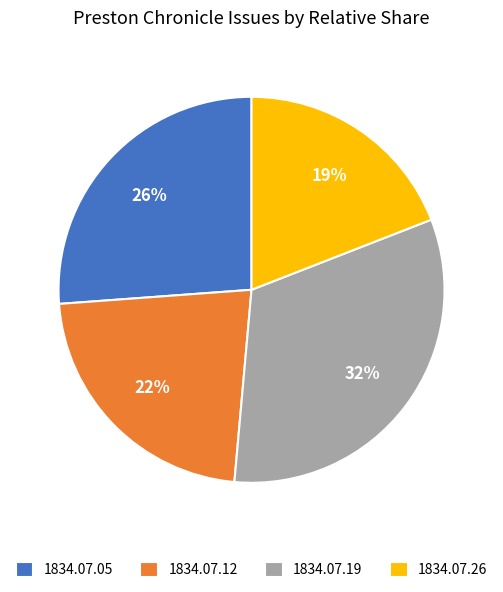

Between 1834.07.05 and 1834.07.19, which is larger?

1834.07.19